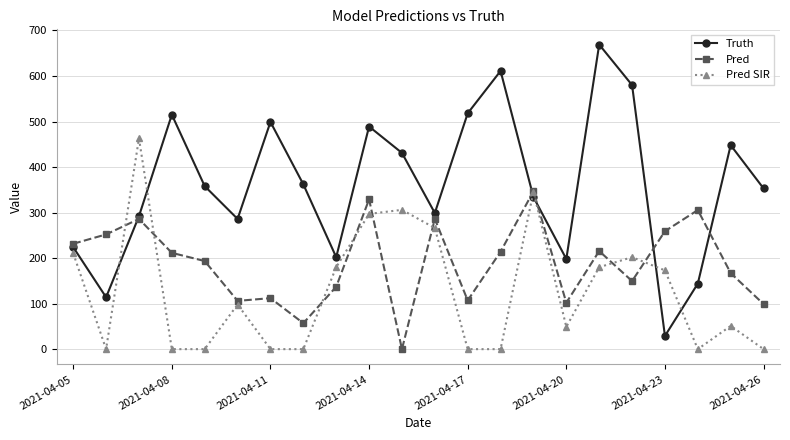

What is the maximum value for Truth?

669.0